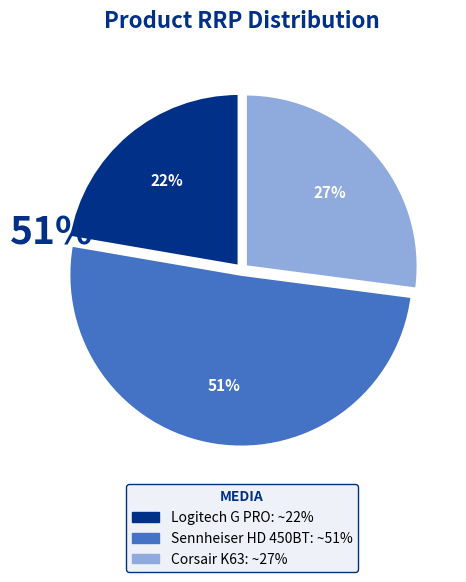

Which slice is the largest?

Sennheiser HD 450BT Wireless Headphones